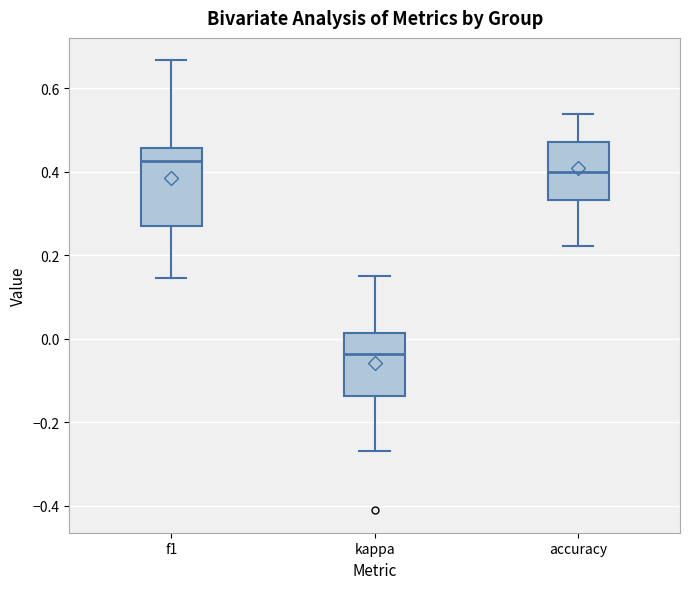

Reading left to right, transcribe this box plot: for each box, give where its median line is, the range the box spans, and where its two whiskers end, as read against the y-axis. The values are not printed on the chart, so give them approximately, as read against the axis.

f1: median 0.42, box 0.28 to 0.46, whiskers 0.14 to 0.66
kappa: median -0.04, box -0.14 to 0.02, whiskers -0.26 to 0.16
accuracy: median 0.40, box 0.34 to 0.48, whiskers 0.22 to 0.54